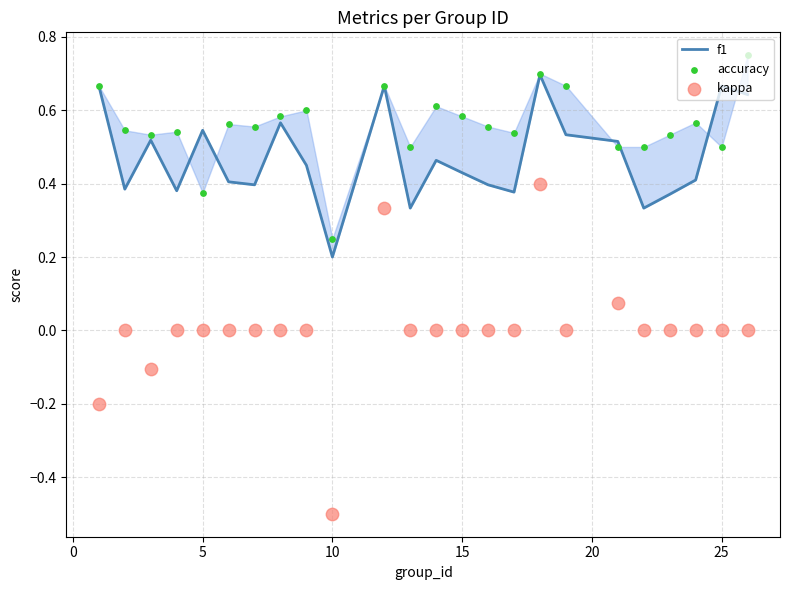

Which series has the largest total across all categories?

accuracy